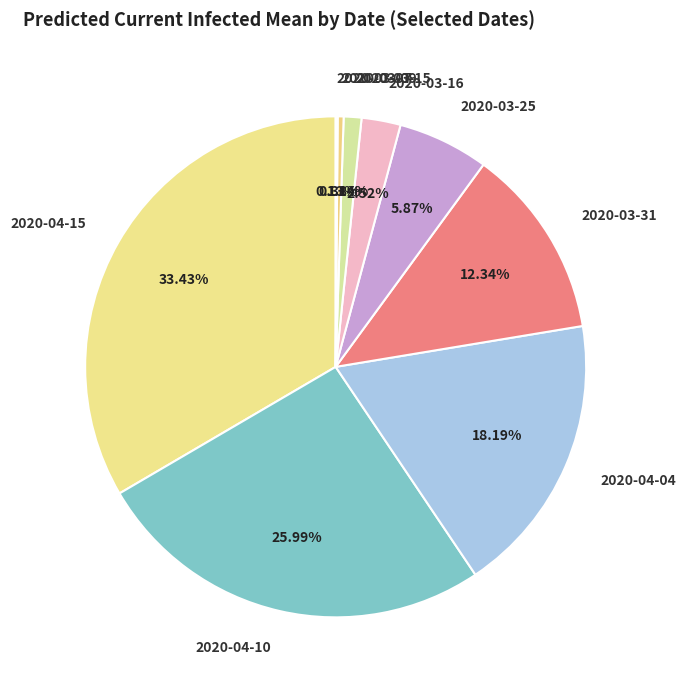

To the nearest percent, what is the difference between the 2020-03-25 and 2020-03-31 slice percentages?

6%